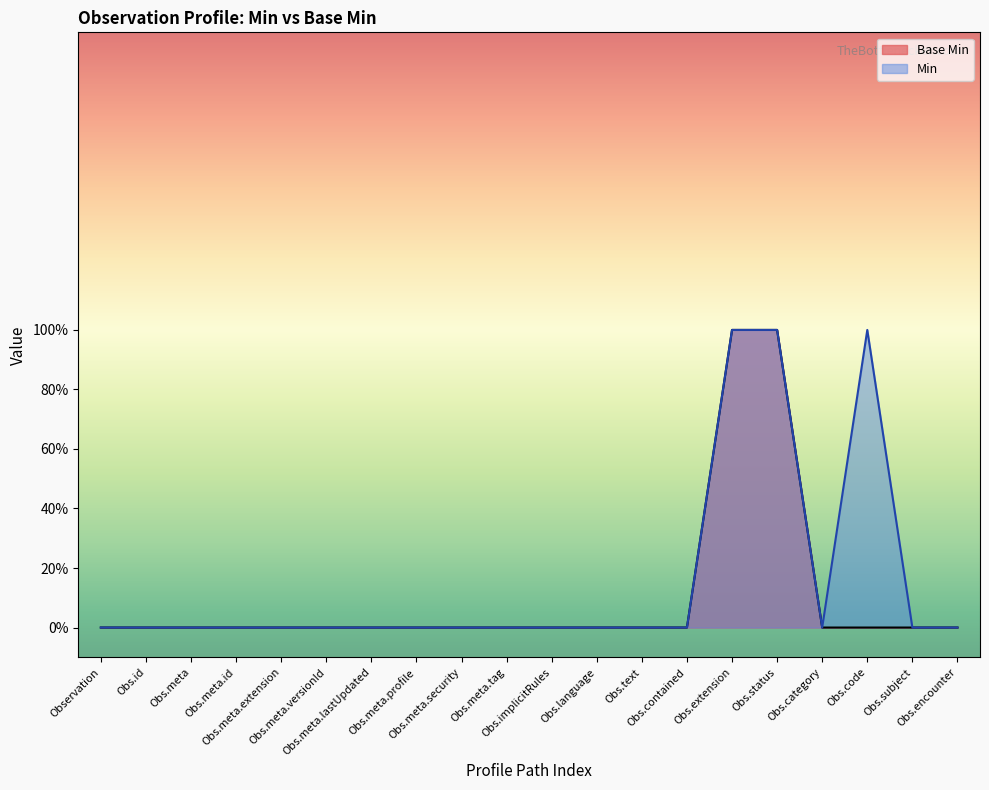

True or false: the data shows 0 at Obs.contained.

False